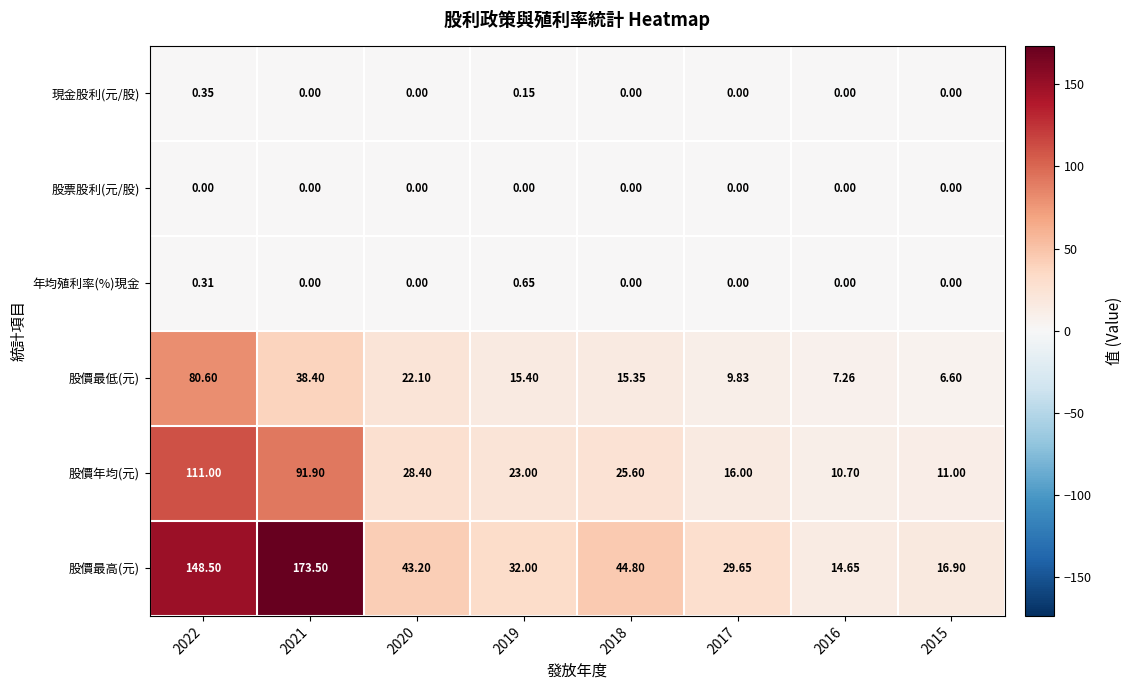

Which series has the largest total across all categories?

股價最高(元)